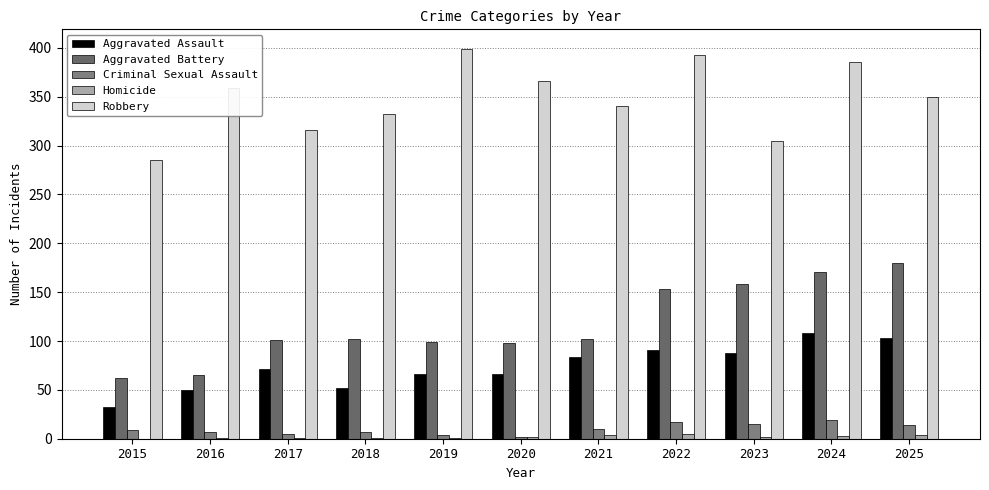

What are all the series names shown in the legend?

Aggravated Assault, Aggravated Battery, Criminal Sexual Assault, Homicide, Robbery